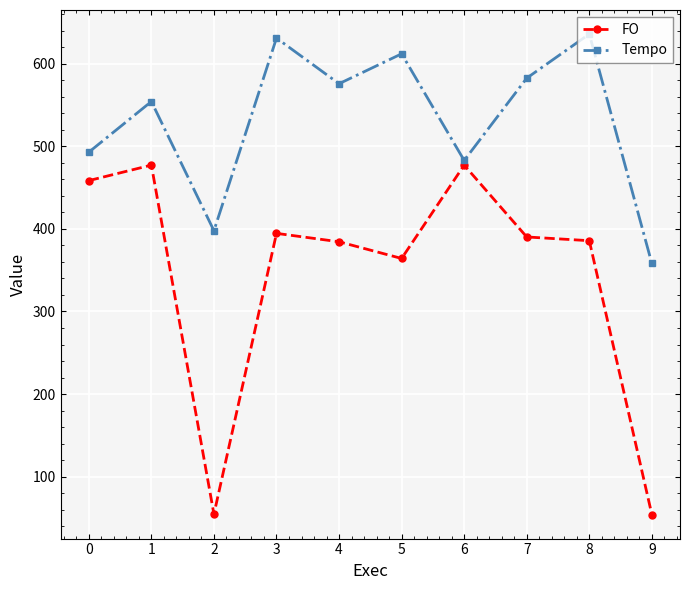

True or false: FO and Tempo cross at least once.

False